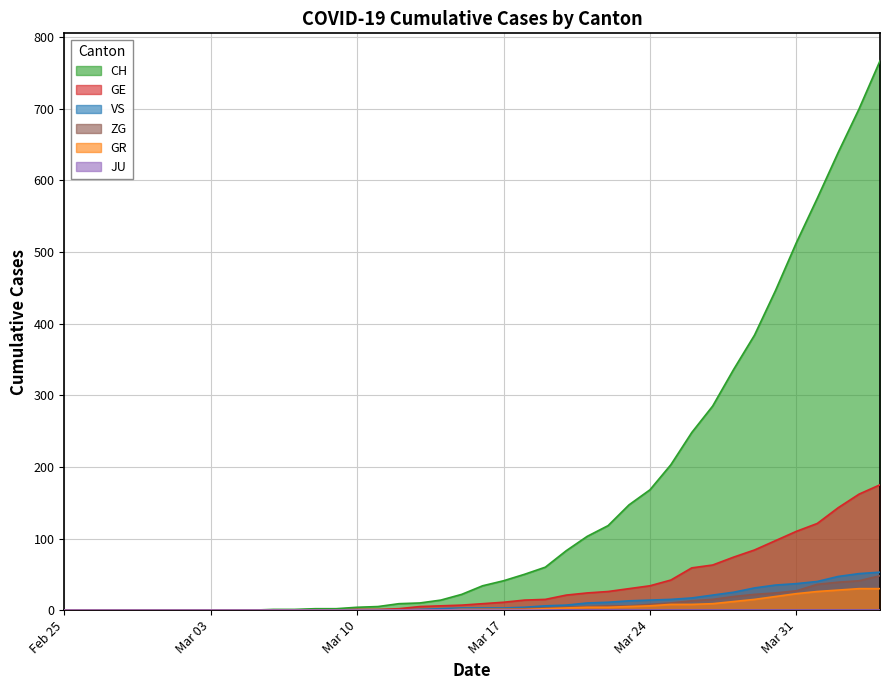

Which series has the widest spread of values?

CH